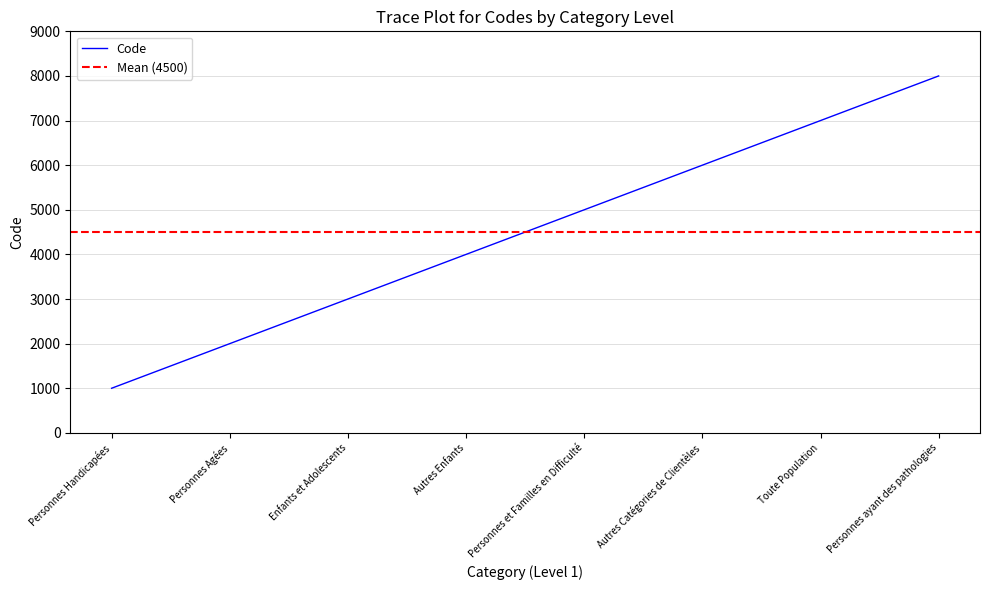

What is the change in value from Enfants et Adolescents to Autres Catégories de Clientèles?

+3000